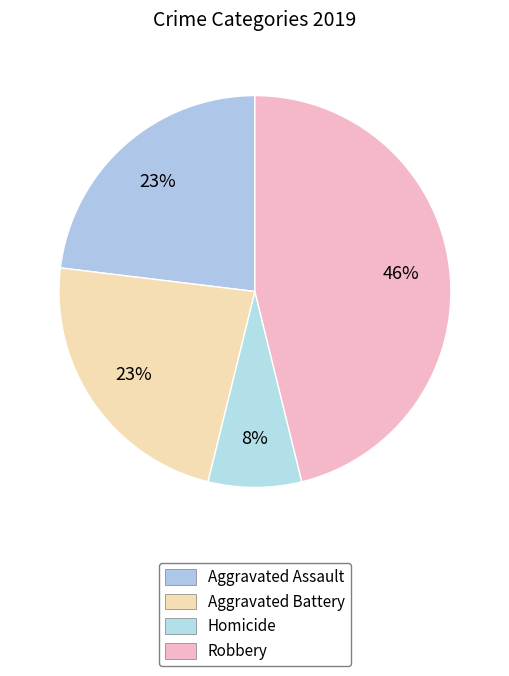

Which slice is the largest?

Robbery